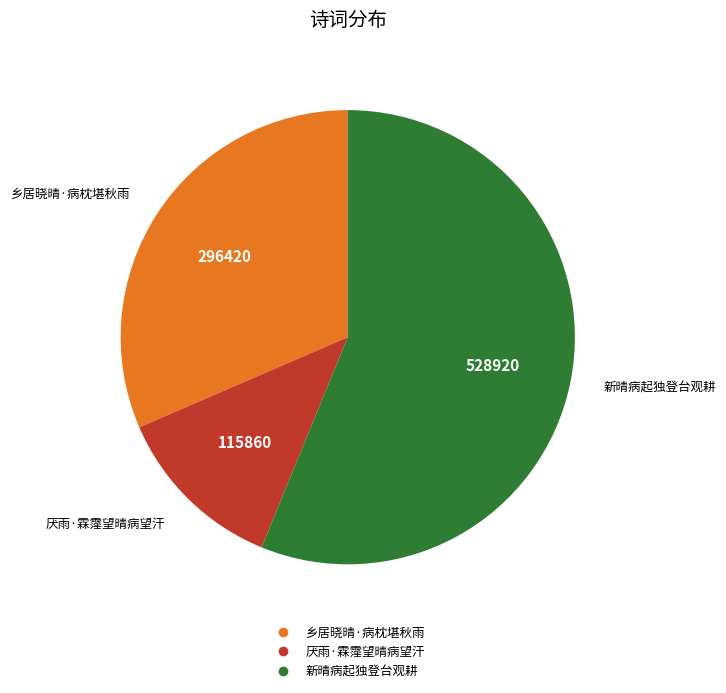

Is it true that 厌雨·霖霪望晴病望汗 is 6% of the pie?

False